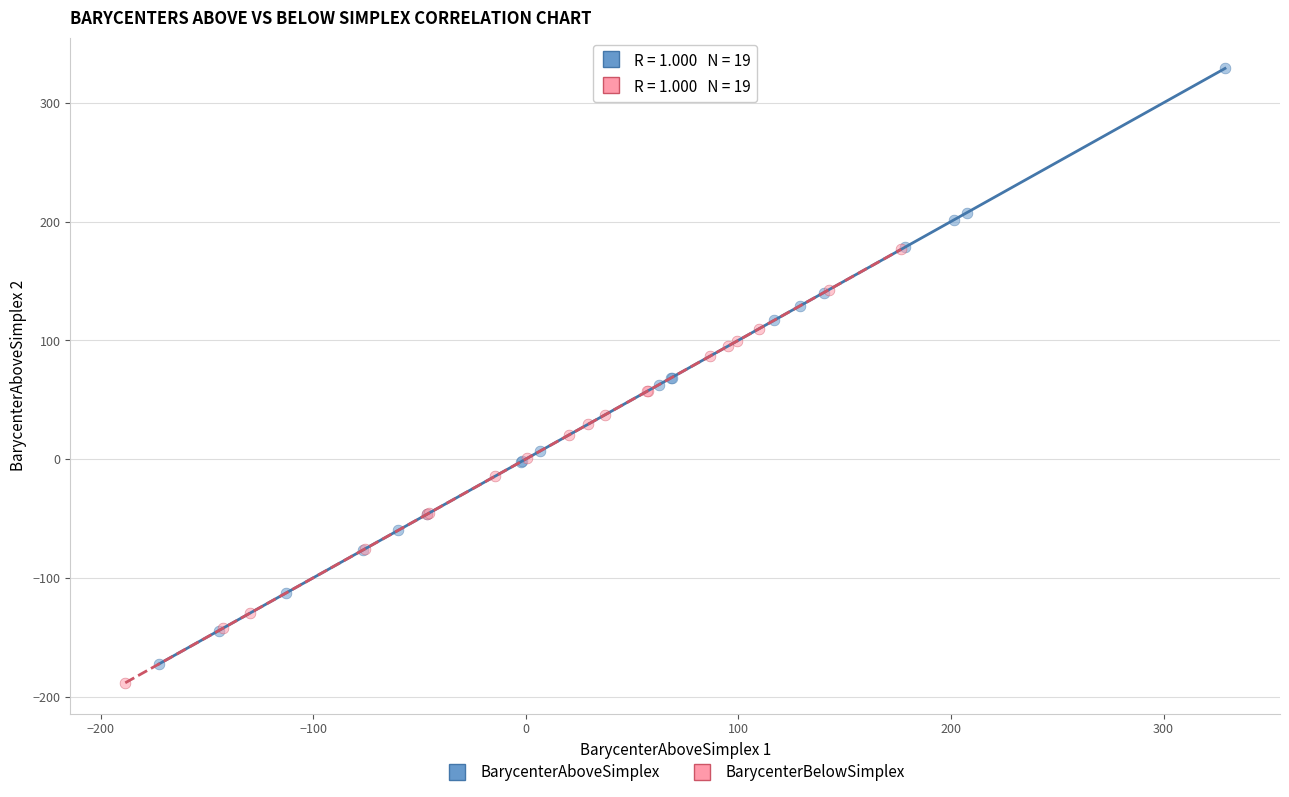

Which series has the widest spread of Y values?

BarycenterAboveSimplex